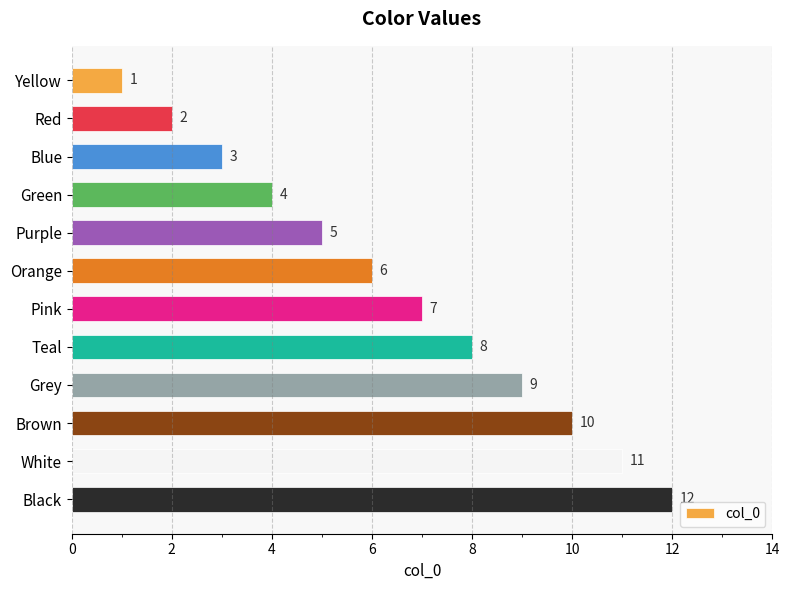

Are the bars horizontal?

Yes